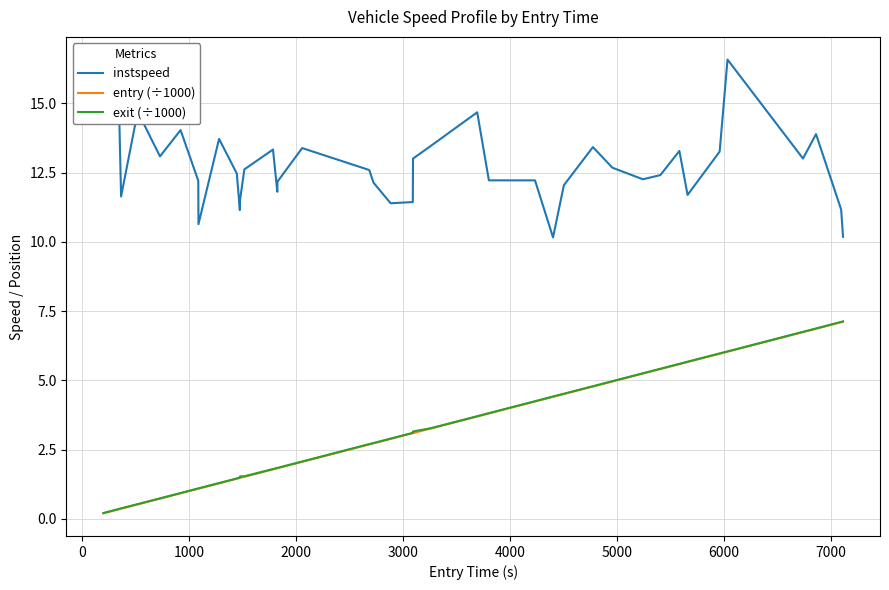

Which series has the largest total across all categories?

instspeed